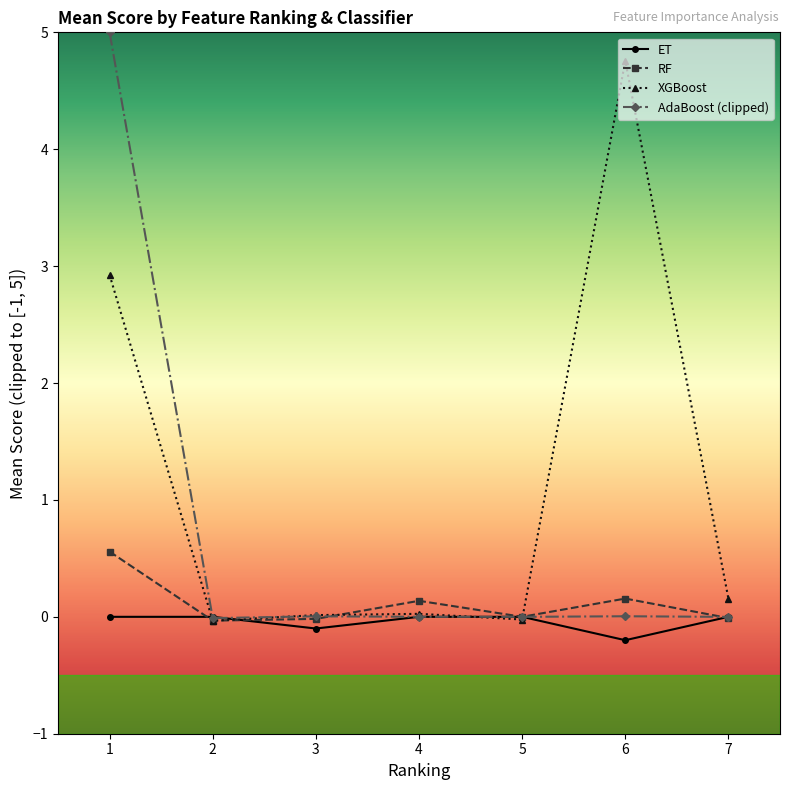

The AdaBoost (clipped) series shows -0.0 at 2. True or false?

True